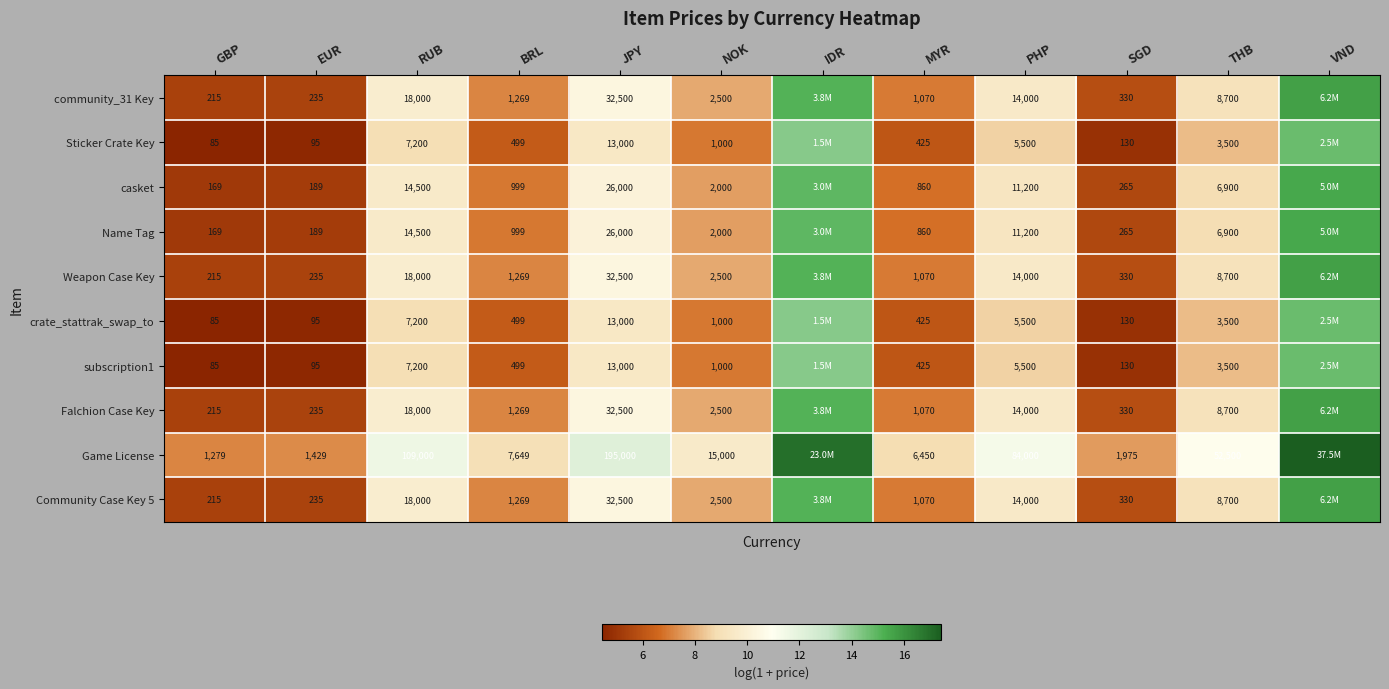

Between GBP and EUR, which series saw the biggest shift?

Game License